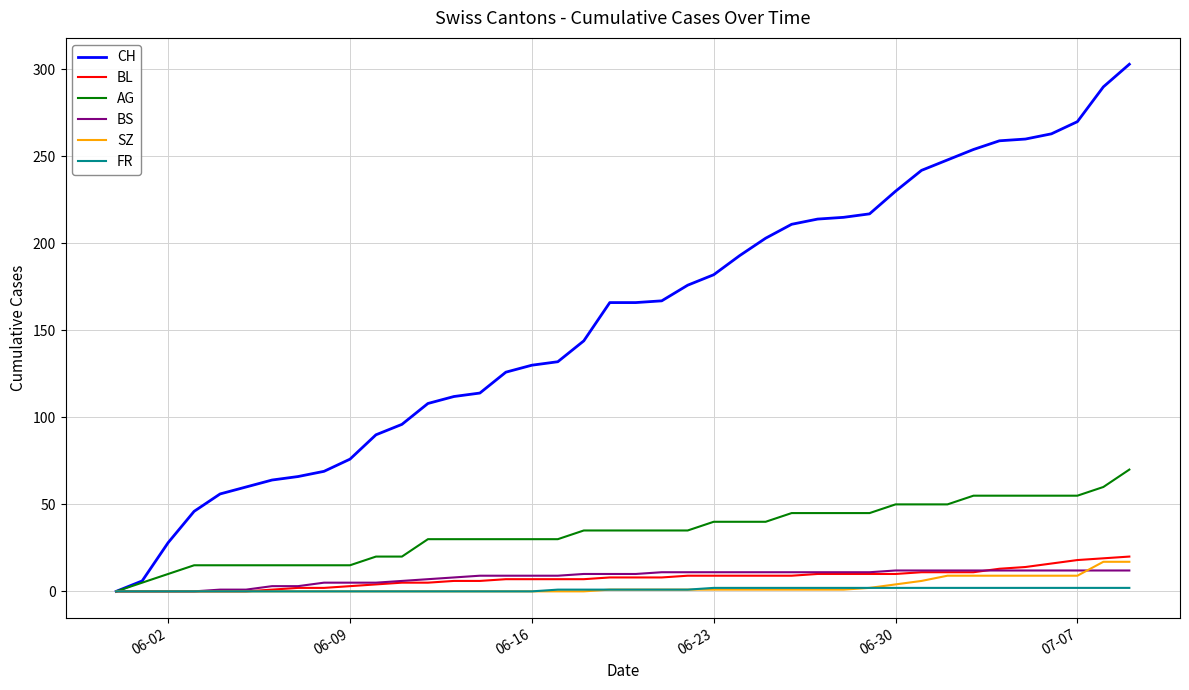

Which series has the widest spread of values?

CH